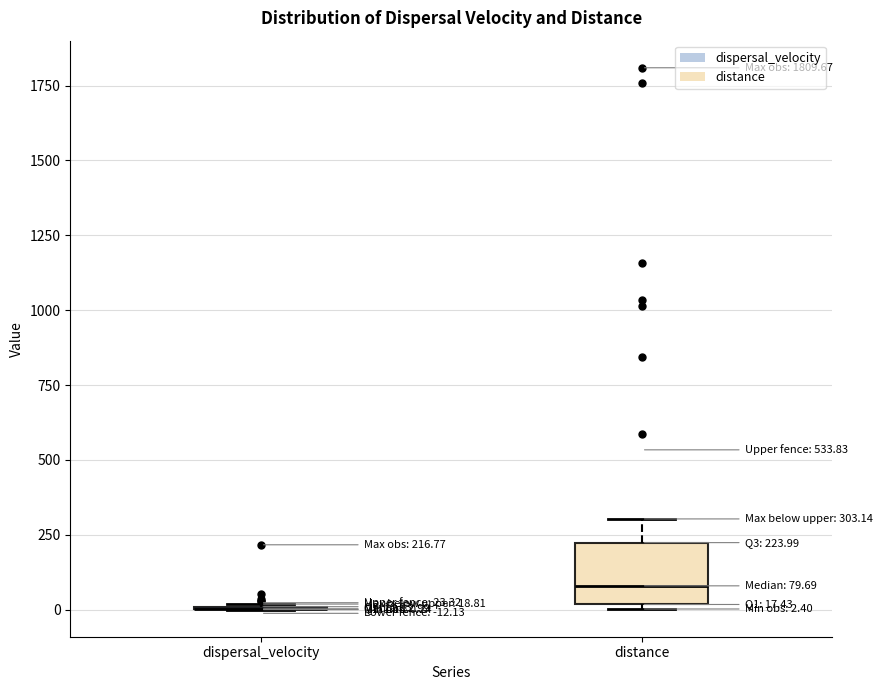

Comparing the boxes themselves (not the whiskers), which one is the tallest?

distance